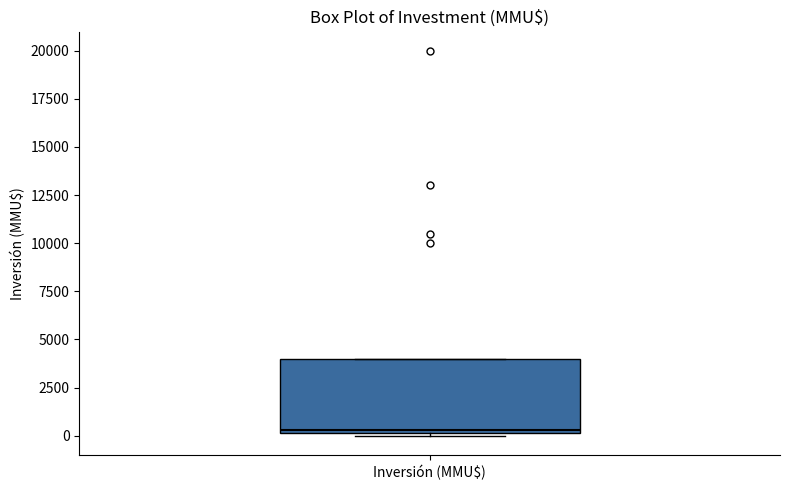

Read this box plot against the y-axis: the position of the median line, the range covered by the box, and the ends of both whiskers. The values are not printed on the chart, so give them approximately, as read against the axis.

median 500, box 0 to 4000, whiskers 0 (just below the box's lower edge) to 4000